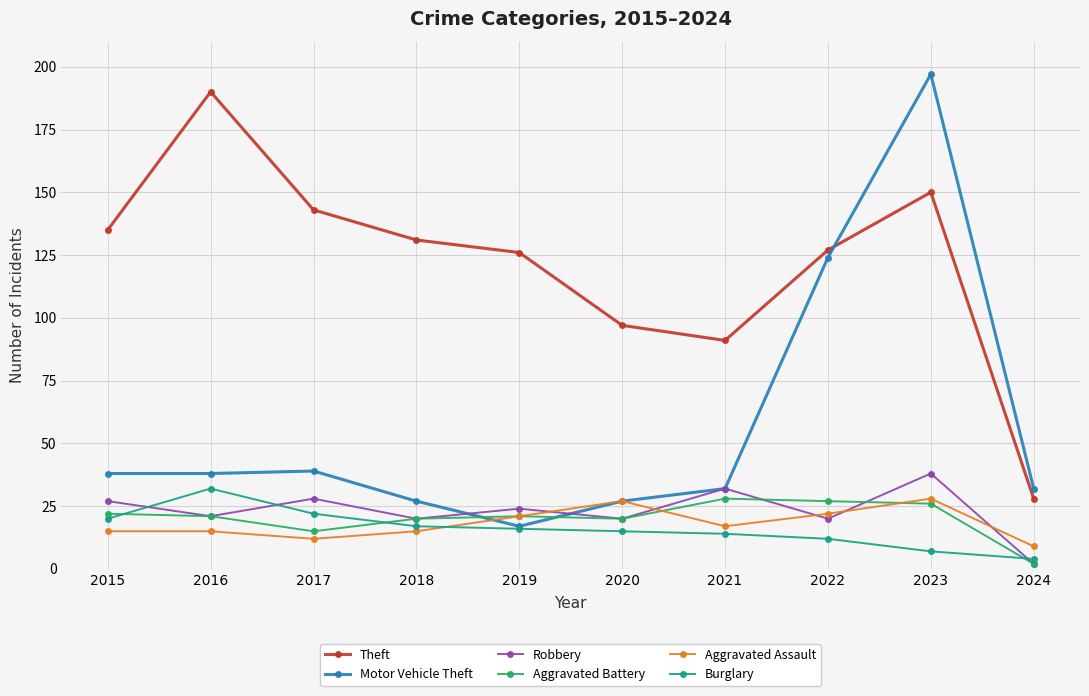

What is the lowest value of the Robbery series?

2